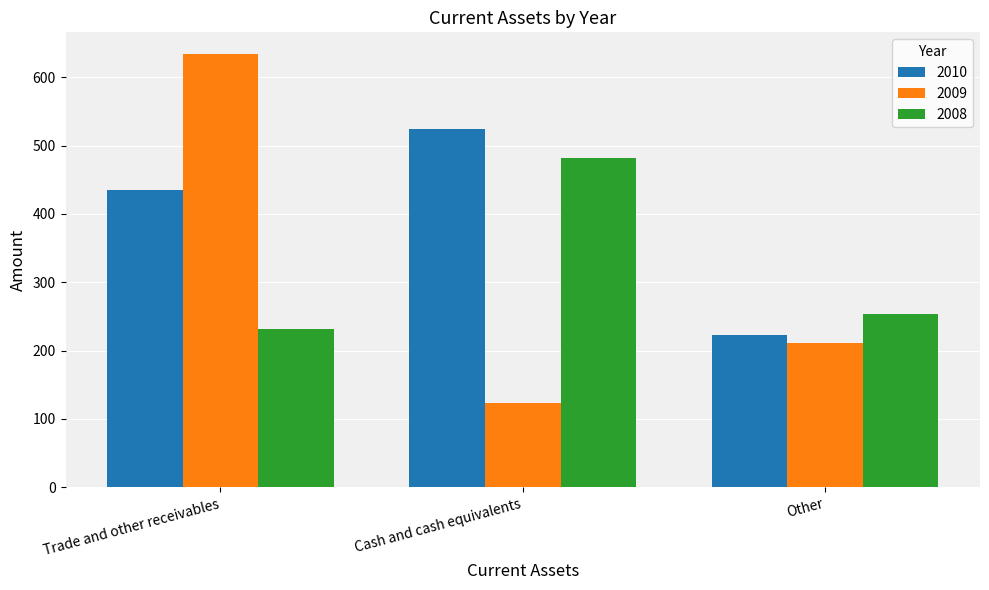

Which label corresponds to the smallest value in the chart?

Cash and cash equivalents